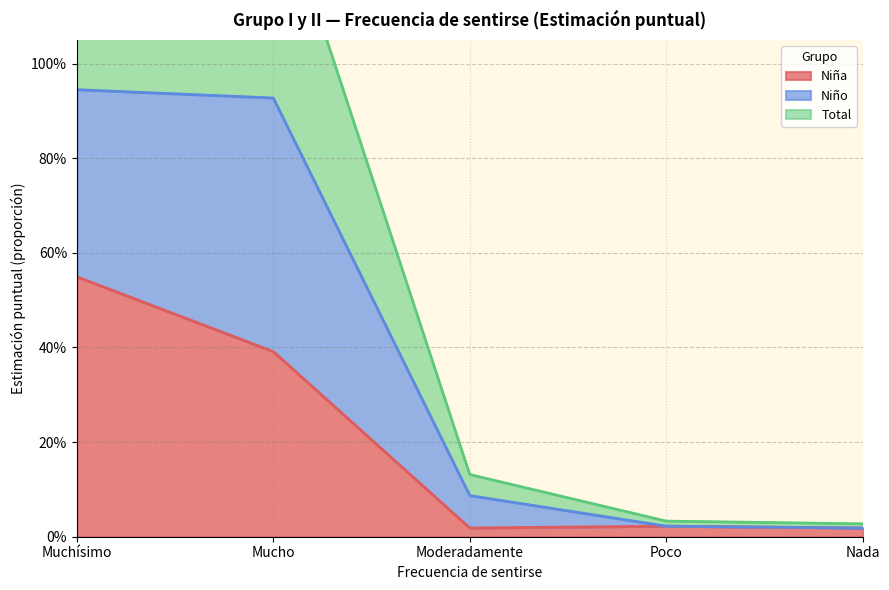

True or false: Total (N estimada) has a value of 2.2 at Muchísimo.

False